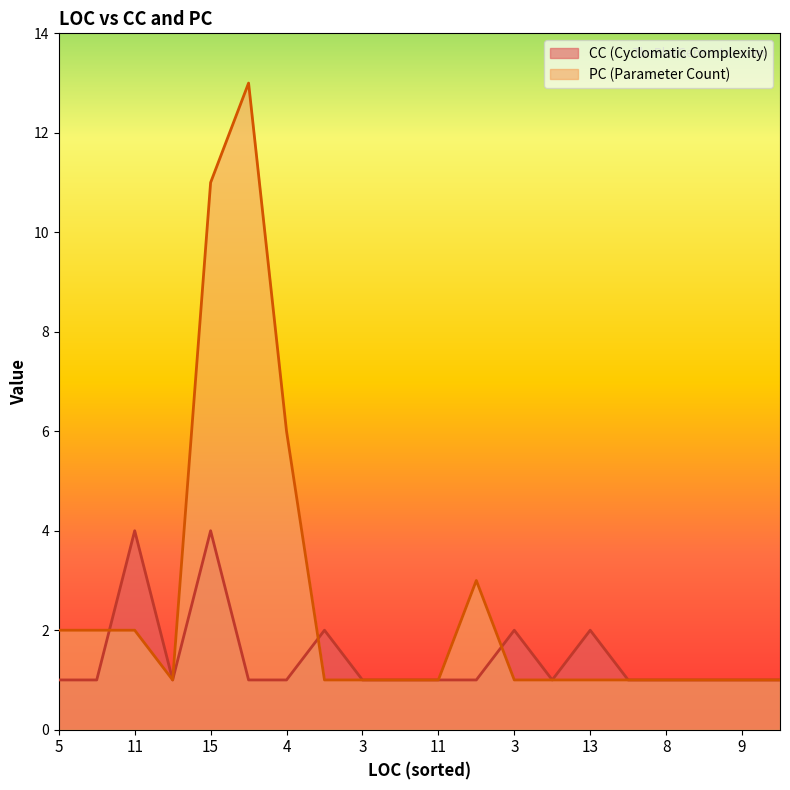

The value of PC at 3 is 2. True or false?

False